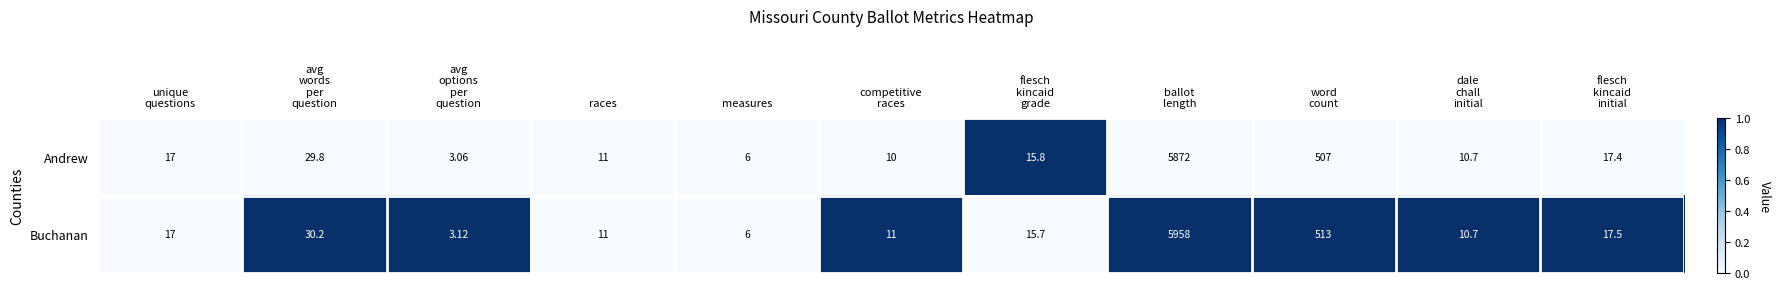

Which series has the largest total across all categories?

Buchanan